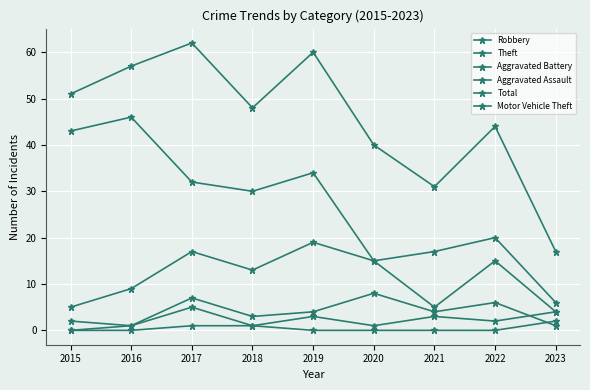

Rank the series at 2021 from lowest to highest value.

Motor Vehicle Theft, Aggravated Assault, Aggravated Battery, Robbery, Theft, Total